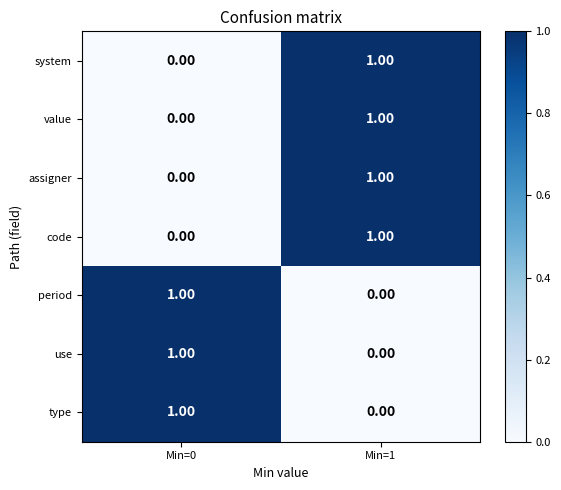

At which category is the sum across all series the highest?

Min=1